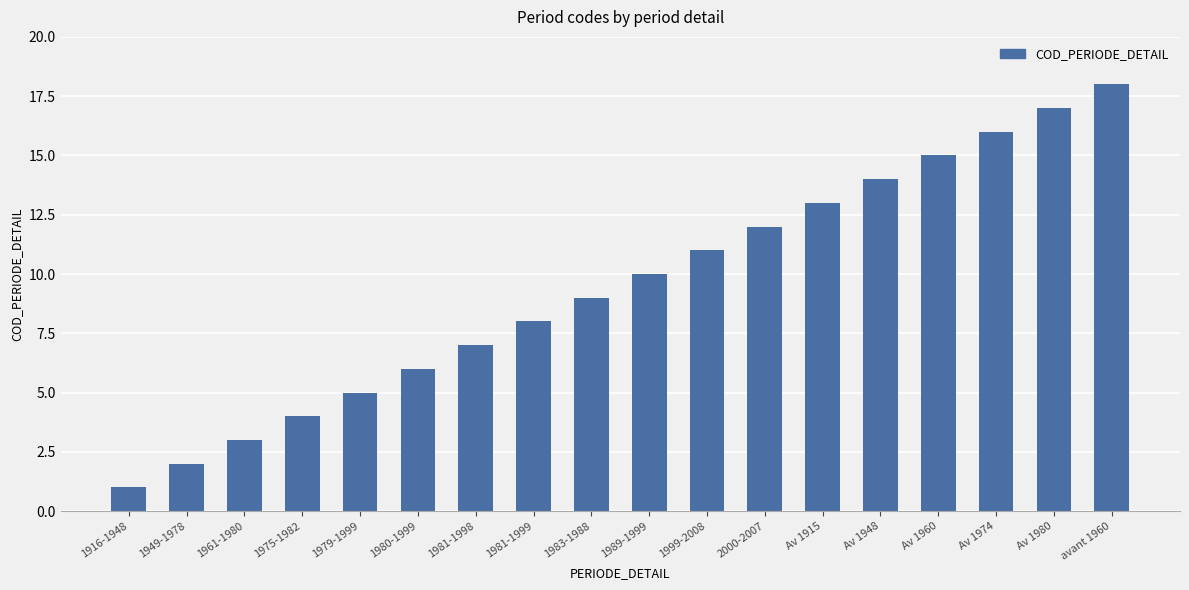

Is it true that the value at 1980-1999 is 2?

False